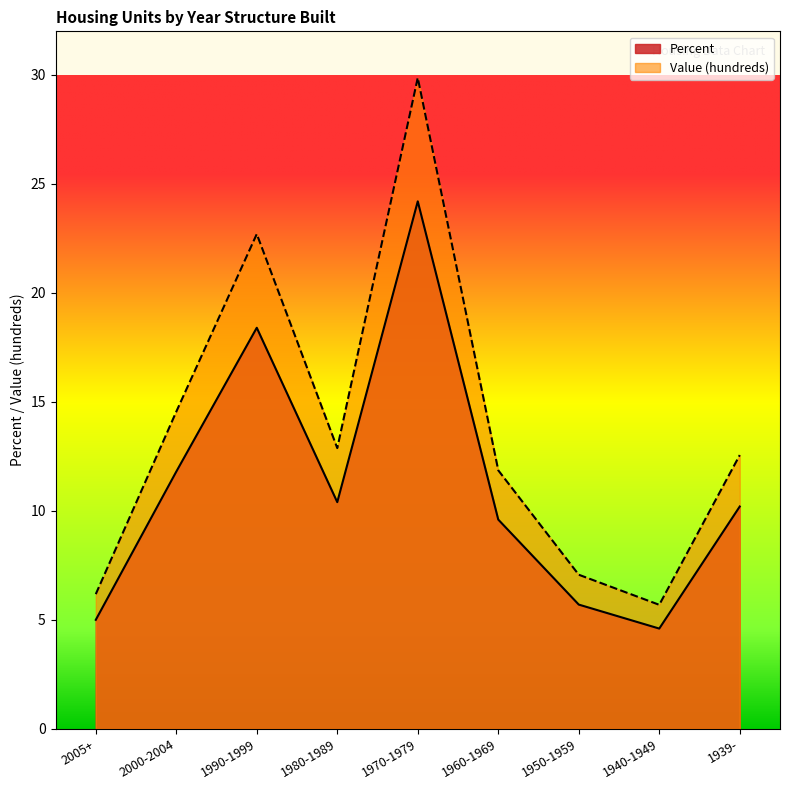

Which series changed the most between 1970-1979 and 1950-1959?

Value (hundreds)